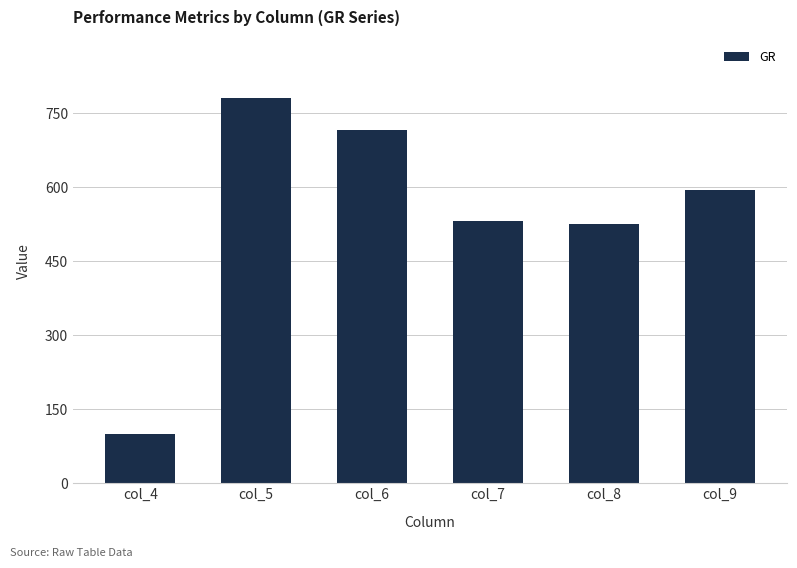

Reading left to right, what are all the values shown in this chart?

99.4	781.3	715.2	532.1	524.2	593.5